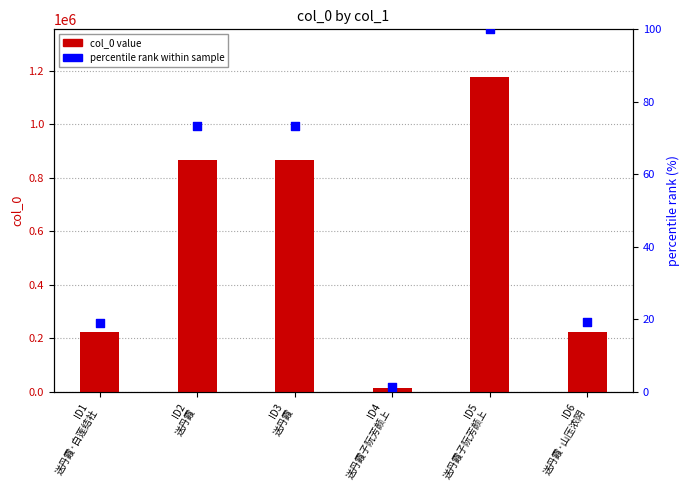

Which series has the largest total across all categories?

col_0 value